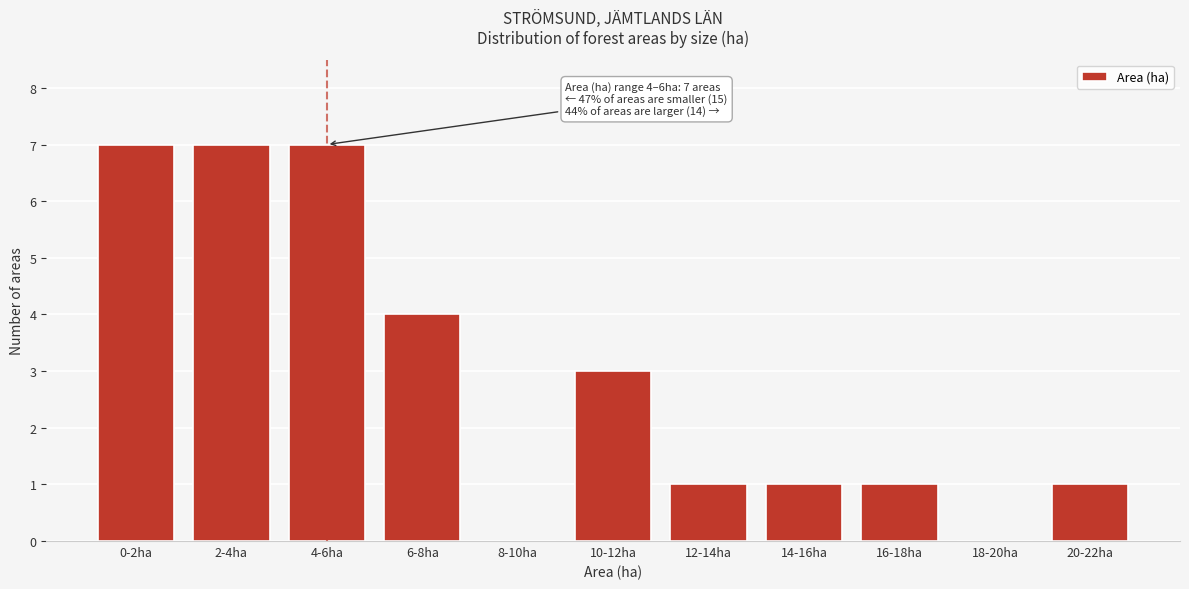

Reading left to right, transcribe all the data shown in this chart.

0-2ha=7	2-4ha=7	4-6ha=7	6-8ha=4	8-10ha=0	10-12ha=3	12-14ha=1	14-16ha=1	16-18ha=1	18-20ha=0	20-22ha=1